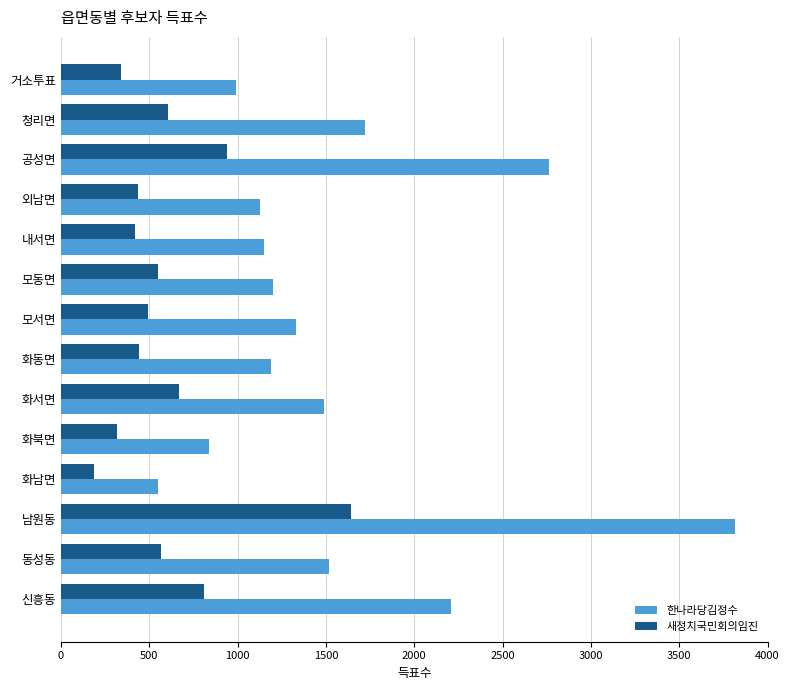

Is it true that 새정치국민회의임진 equals 670 at 화서면?

True